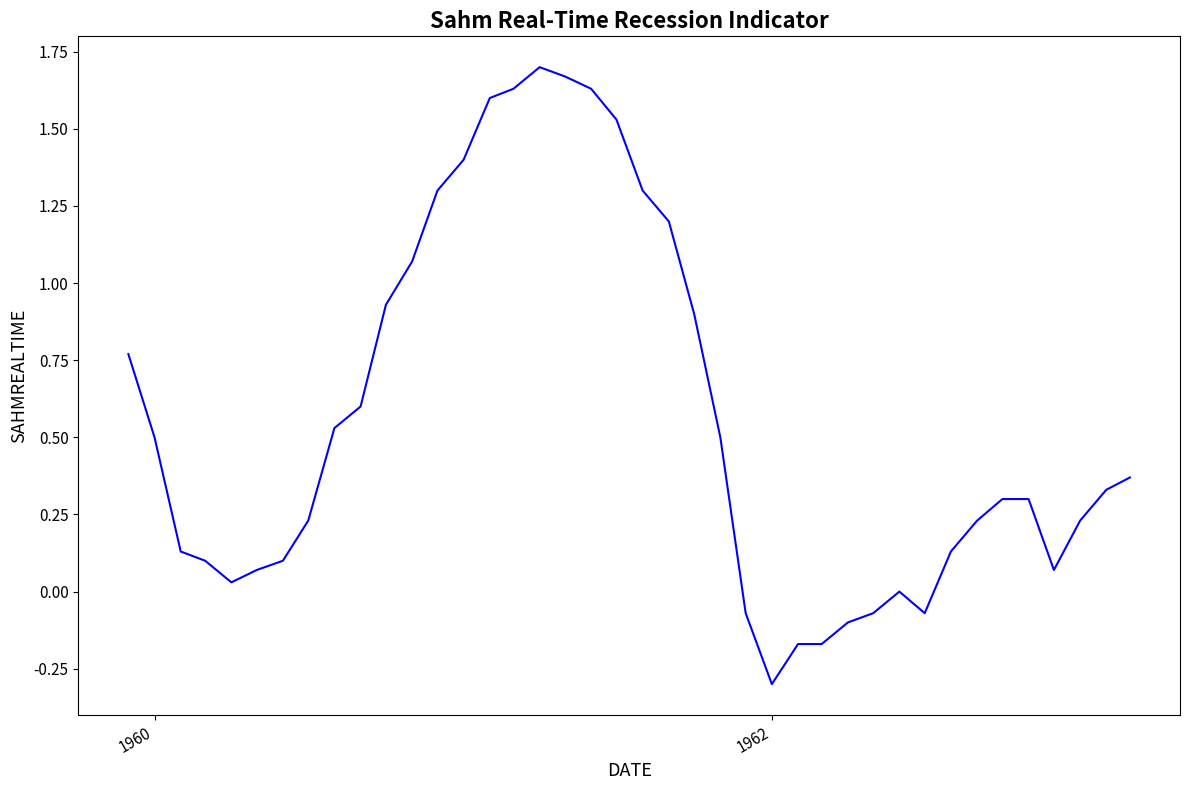

What is the minimum value shown in the chart?

-0.3